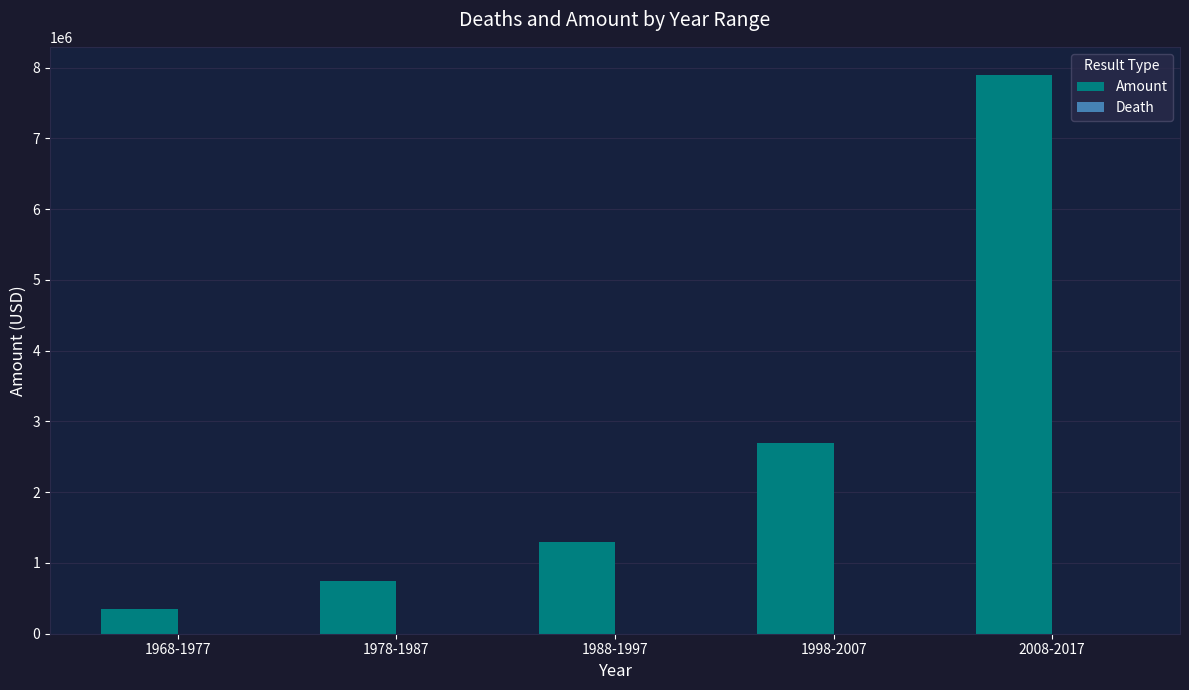

What is the sum of all Amount values?

13000000